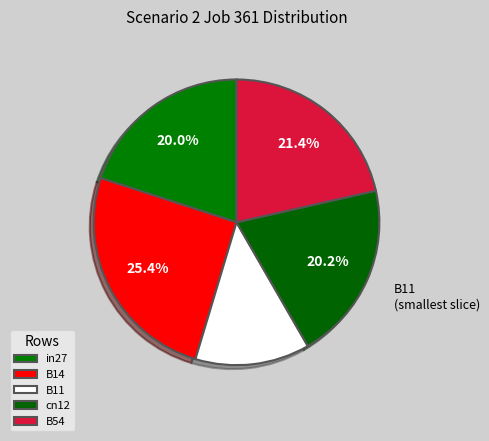

What is the change in value from in27 to B11?

-0.3